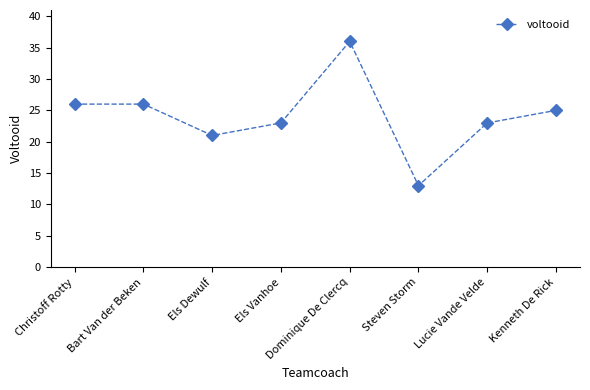

Is this an area chart (filled region under the line)?

No